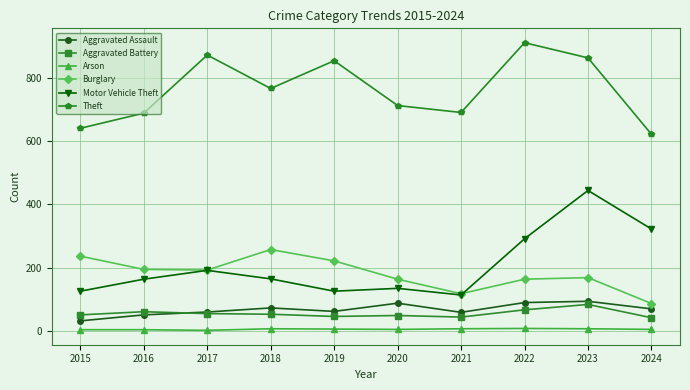

Which series has the largest range (max minus min)?

Motor Vehicle Theft